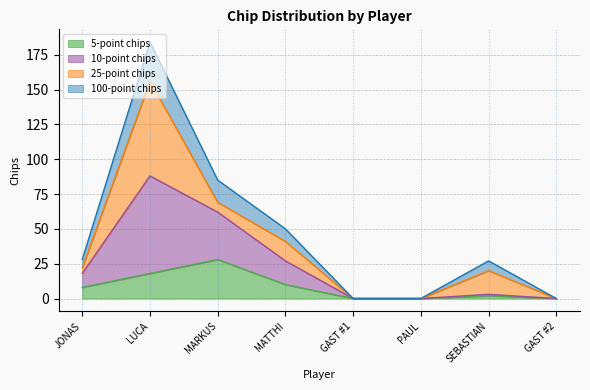

At which category is the sum across all series the highest?

LUCA